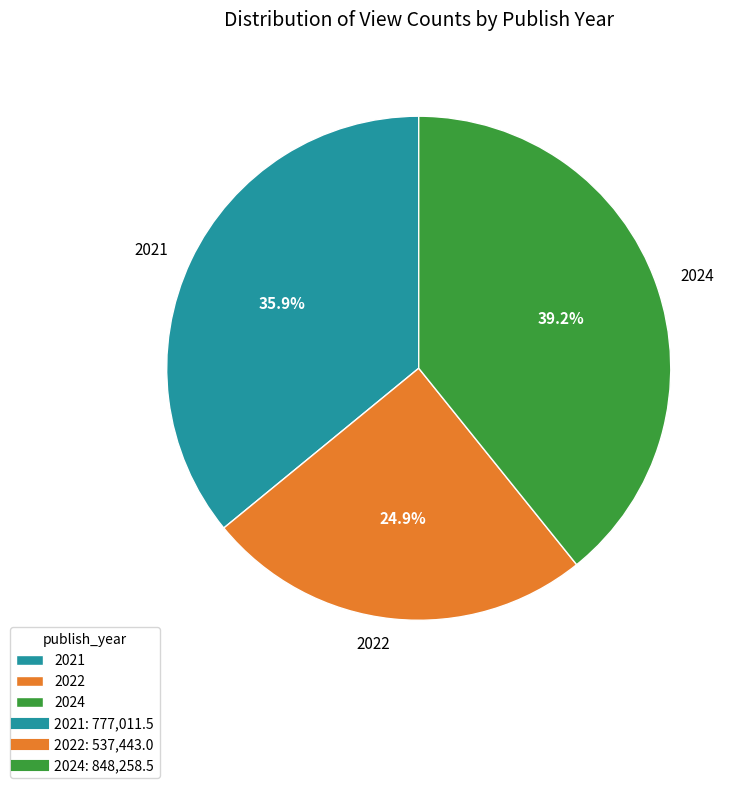

Count the number of slices in the pie.

3